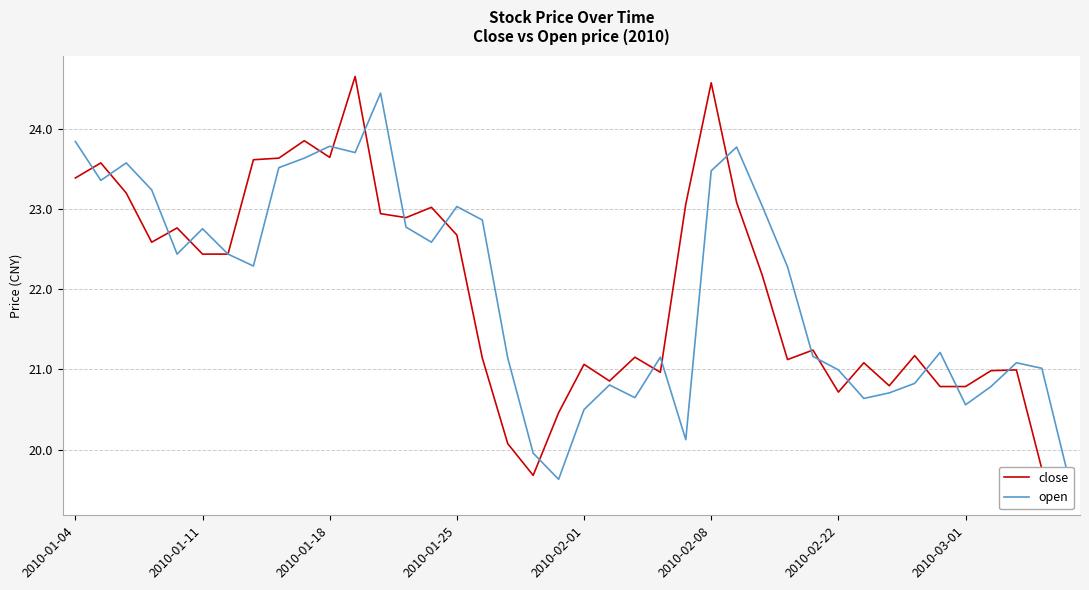

What is the spread (max minus min) of values at 11?

1.0